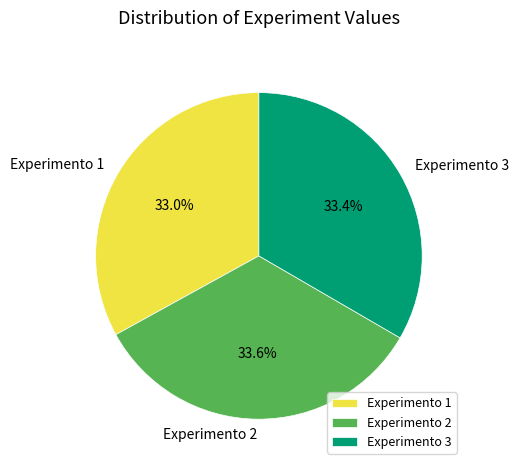

Does Experimento 2 represent more than half of the total?

No